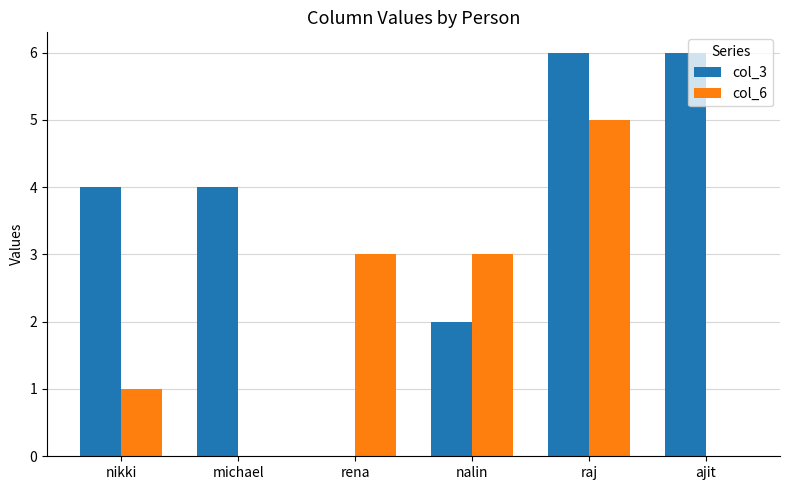

Which category has the highest value in the col_6 series?

raj